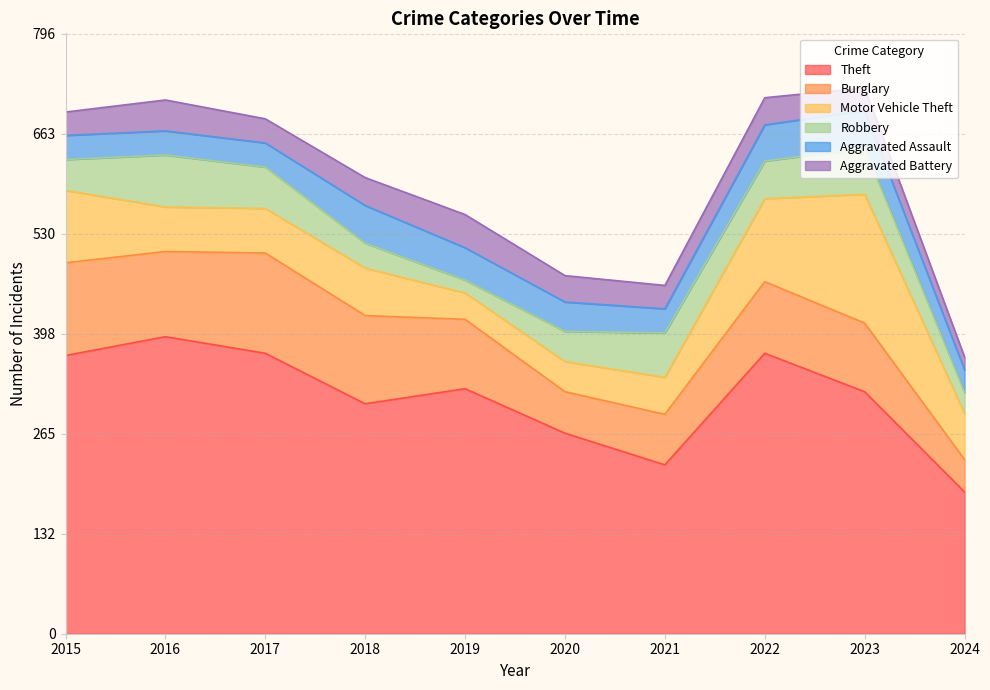

Rank the series by their maximum value, from lowest to highest.

Aggravated Battery, Aggravated Assault, Robbery, Burglary, Motor Vehicle Theft, Theft